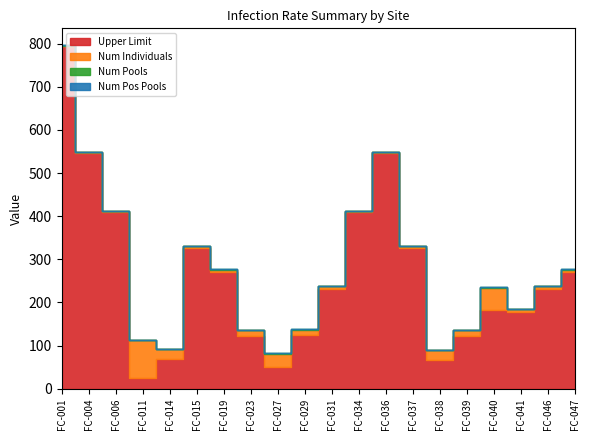

True or false: Upper Limit and Num Pools intersect in this chart.

False